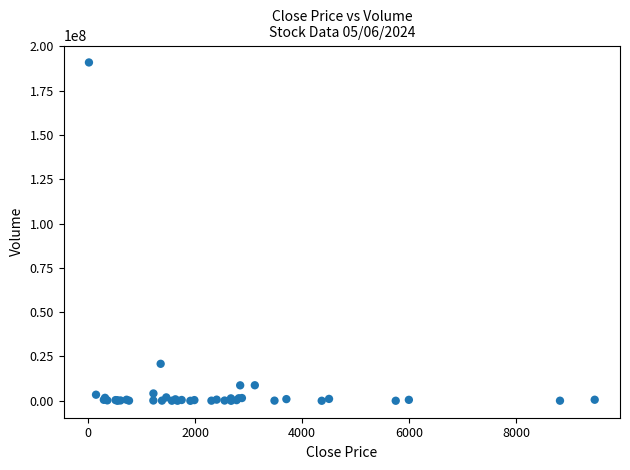

What Y value in the scatter plot is closest to 95442198?

20879925